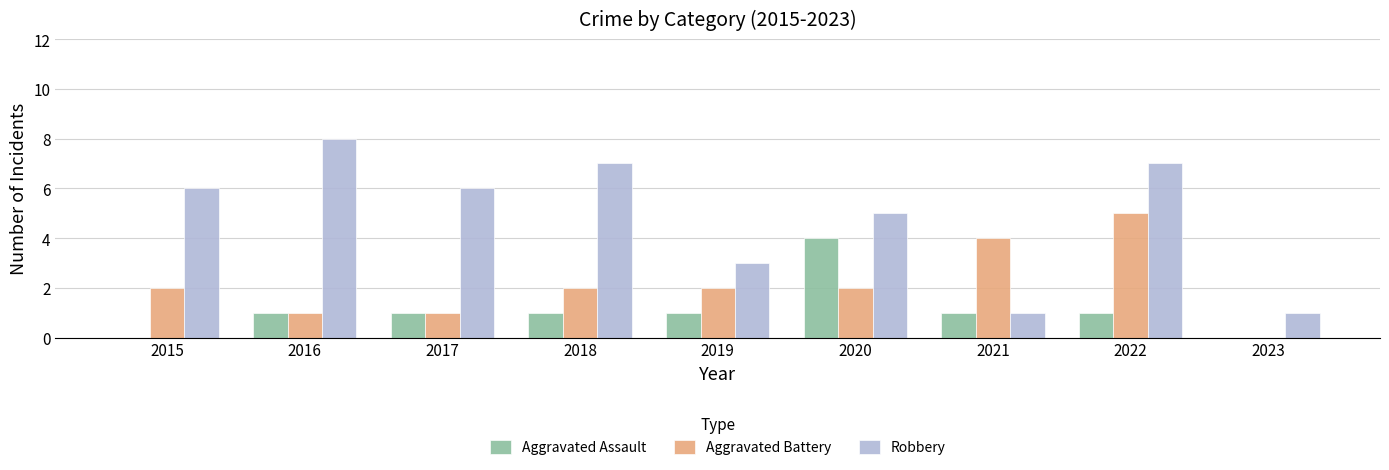

Read the Aggravated Assault value at 2022.

1